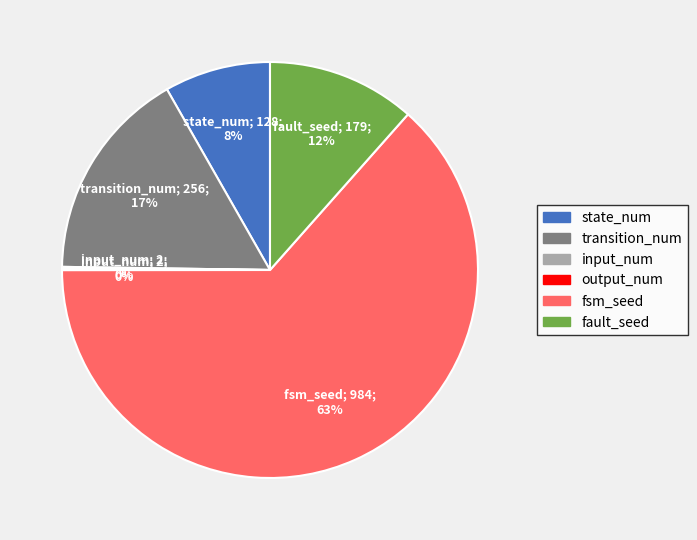

Between state_num and fsm_seed, which is larger?

fsm_seed